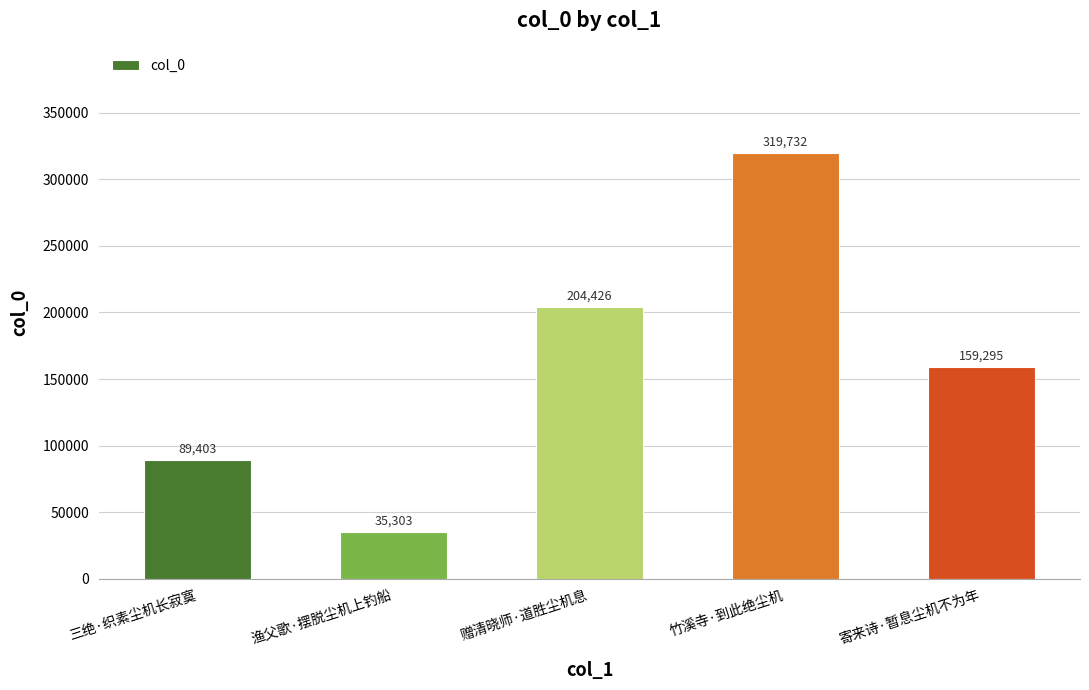

Are the bars horizontal?

No